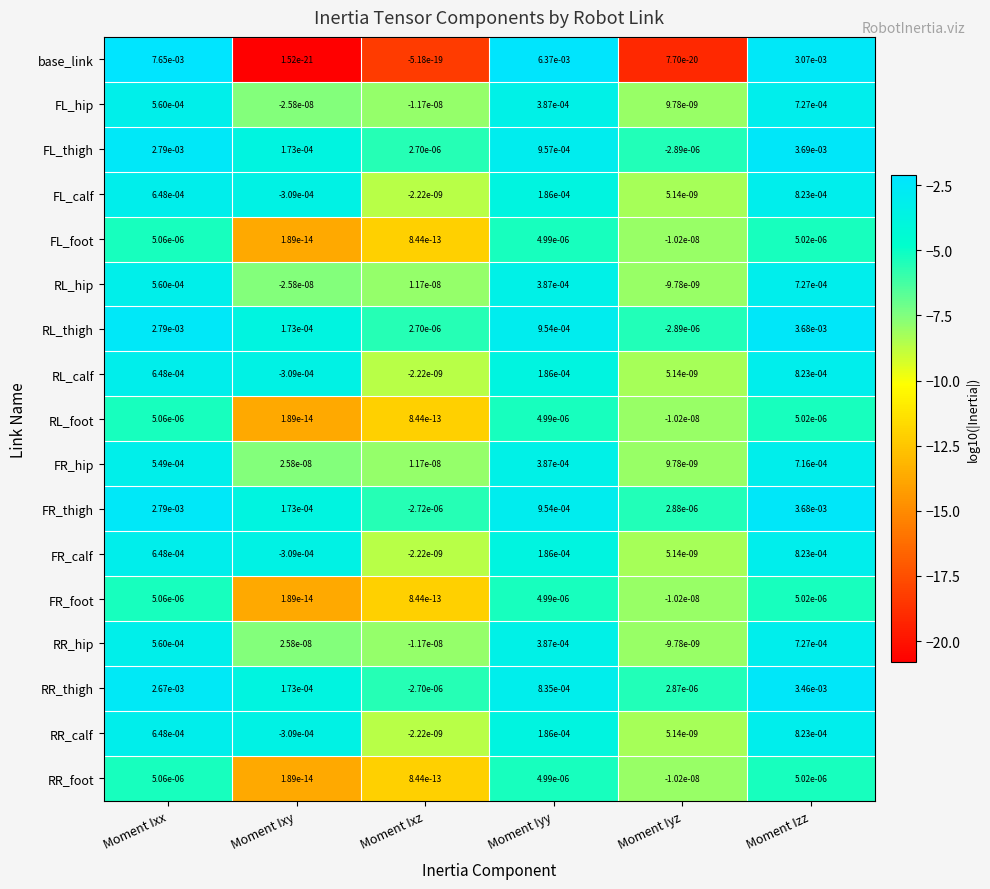

Is it true that RL_hip equals -0.0 at Moment Iyz?

True